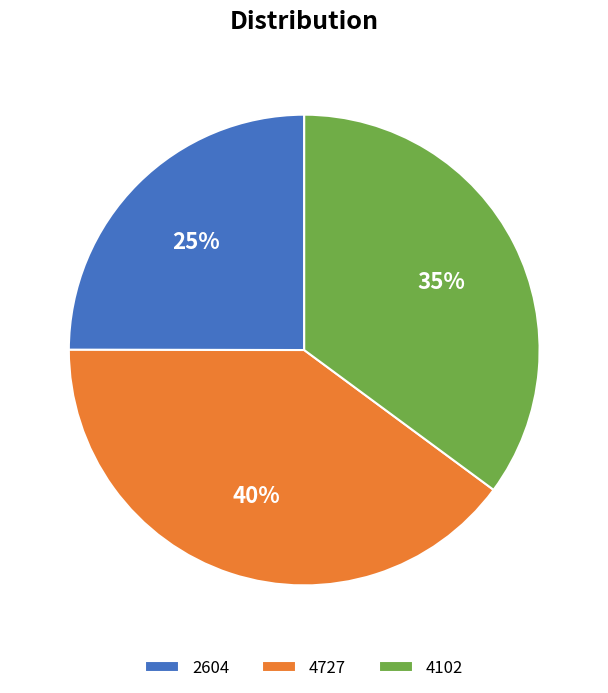

Does 2604 account for over 50% of the chart?

No